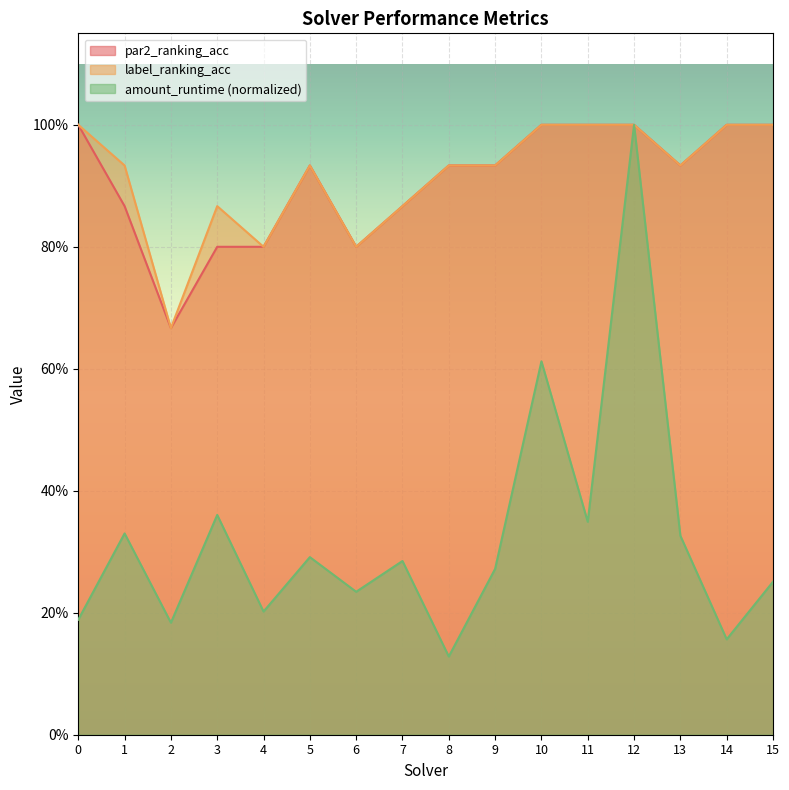

What is the greatest value displayed?

1.0